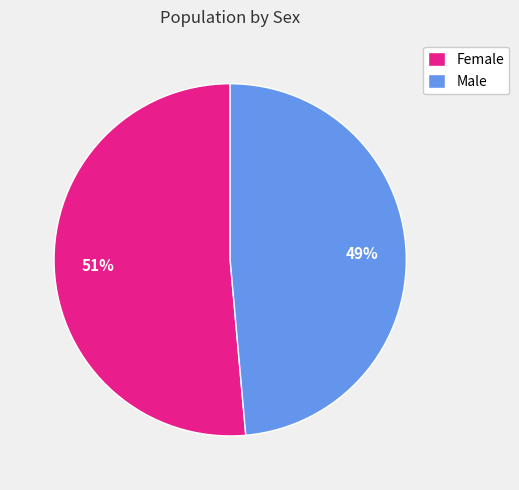

How many segments does this pie chart have?

2